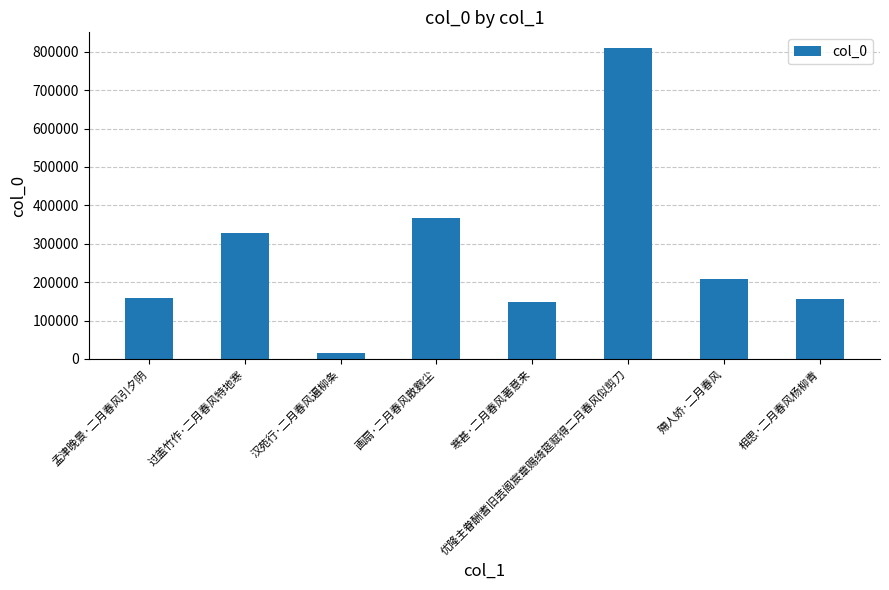

Between 画扇·二月春风散麴尘 and 殢人娇·二月春风, which is larger?

画扇·二月春风散麴尘